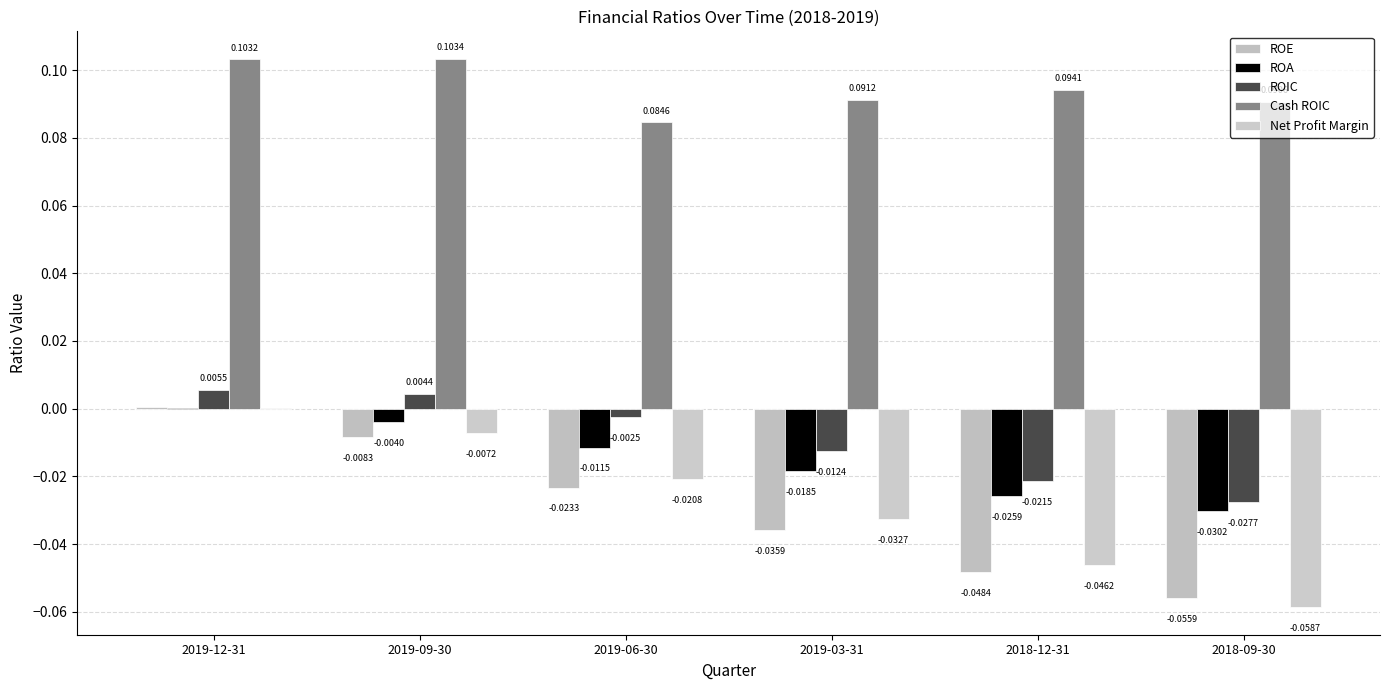

How many distinct data groups are displayed?

5